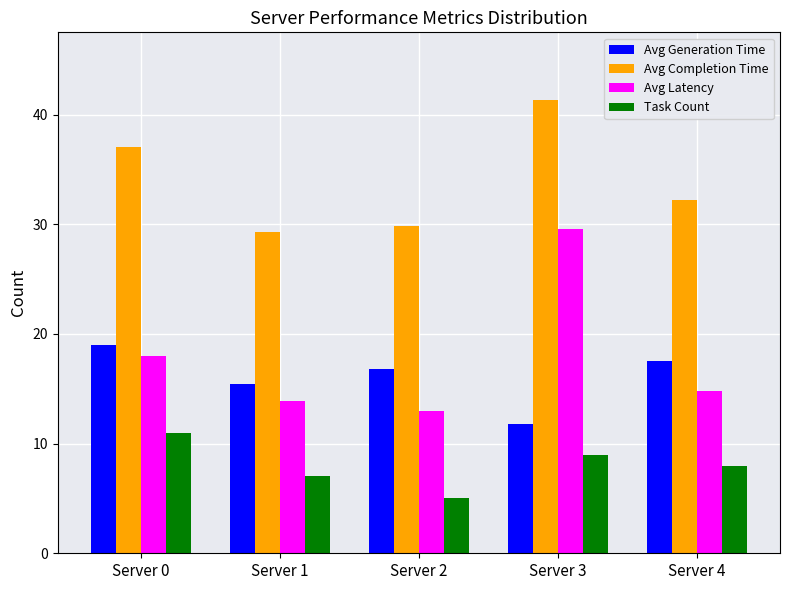

Which series has the largest total across all categories?

Avg Completion Time